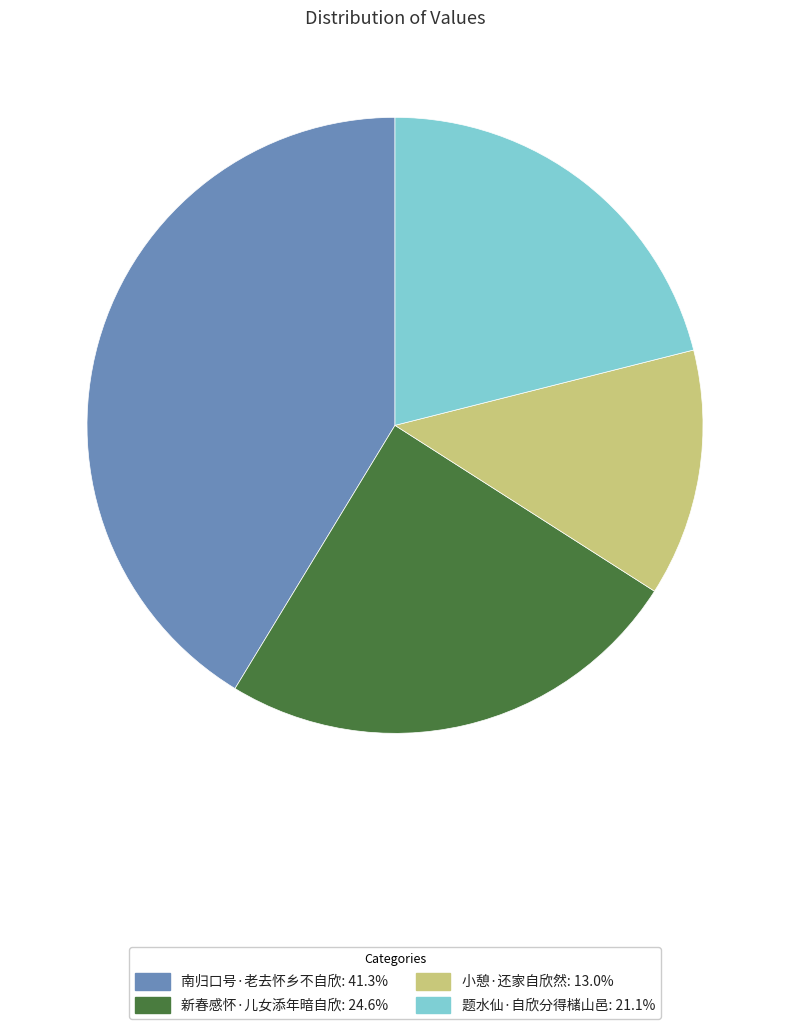

Approximately how many times larger is the value at 小憩·还家自欣然 compared to 新春感怀·儿女添年暗自欣?

0.5